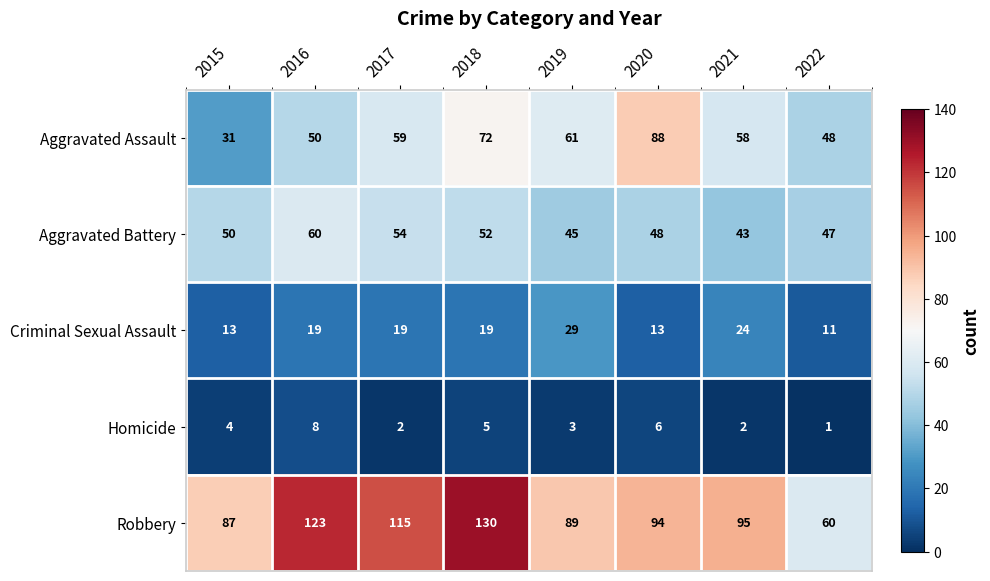

Is the value of Aggravated Assault at 2017 greater than the value of Criminal Sexual Assault at 2021?

Yes